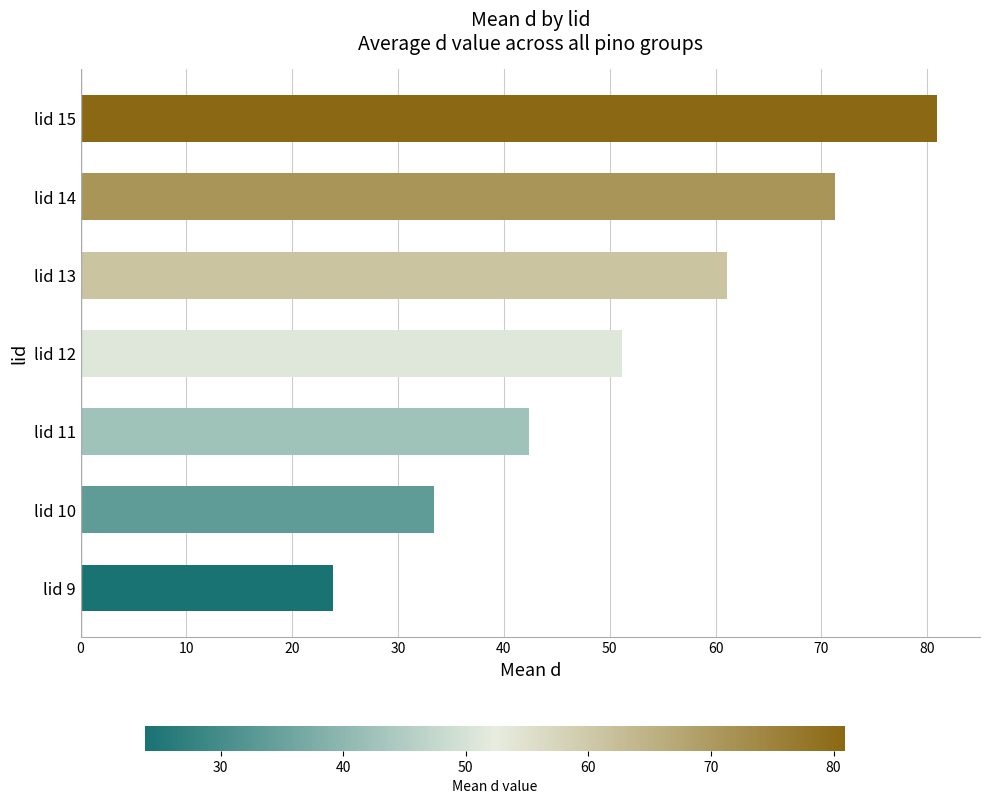

Rank the categories by value from lowest to highest.

lid 9, lid 10, lid 11, lid 12, lid 13, lid 14, lid 15